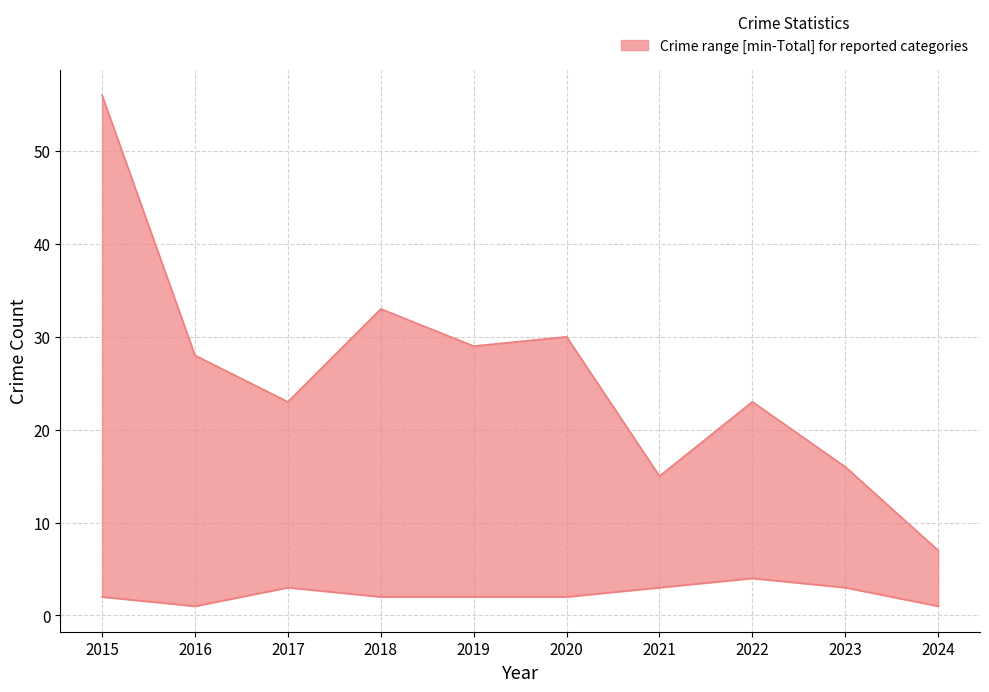

At how many categories does at least one series exceed 26?

5